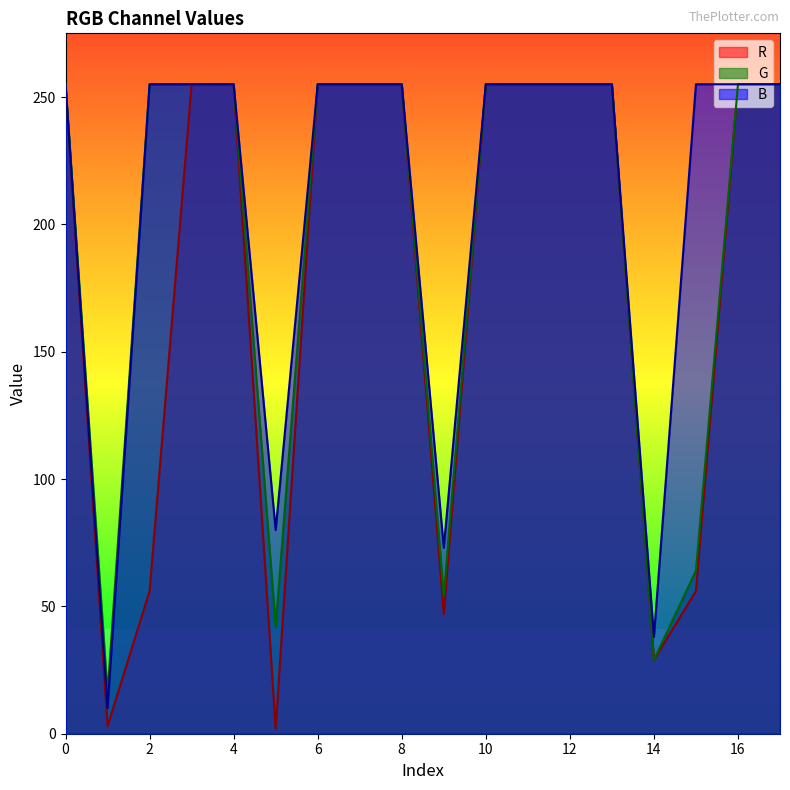

In G, how many points are lower than both neighbors (excluding endpoints)?

4